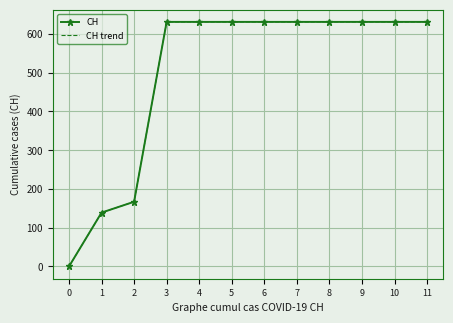

True or false: CH trend and CH intersect in this chart.

False